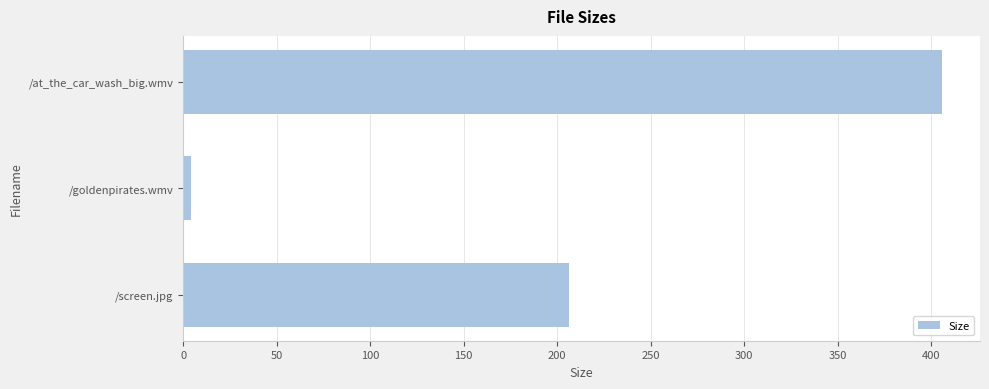

At which category does the chart reach its minimum across all series?

/goldenpirates.wmv